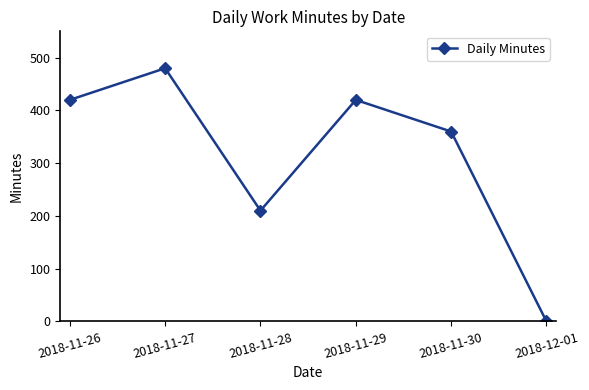

What is the label of the 6th point from the left?

2018-12-01